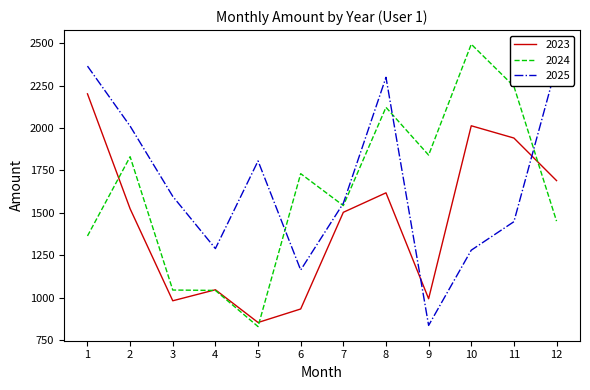

At which category does 2024 reach its first local valley?

5